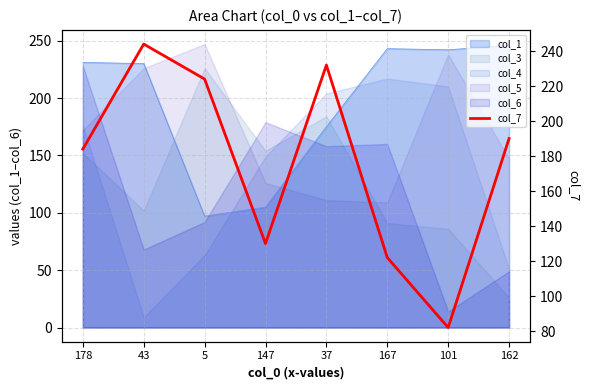

Where does the data first go above 190?

43